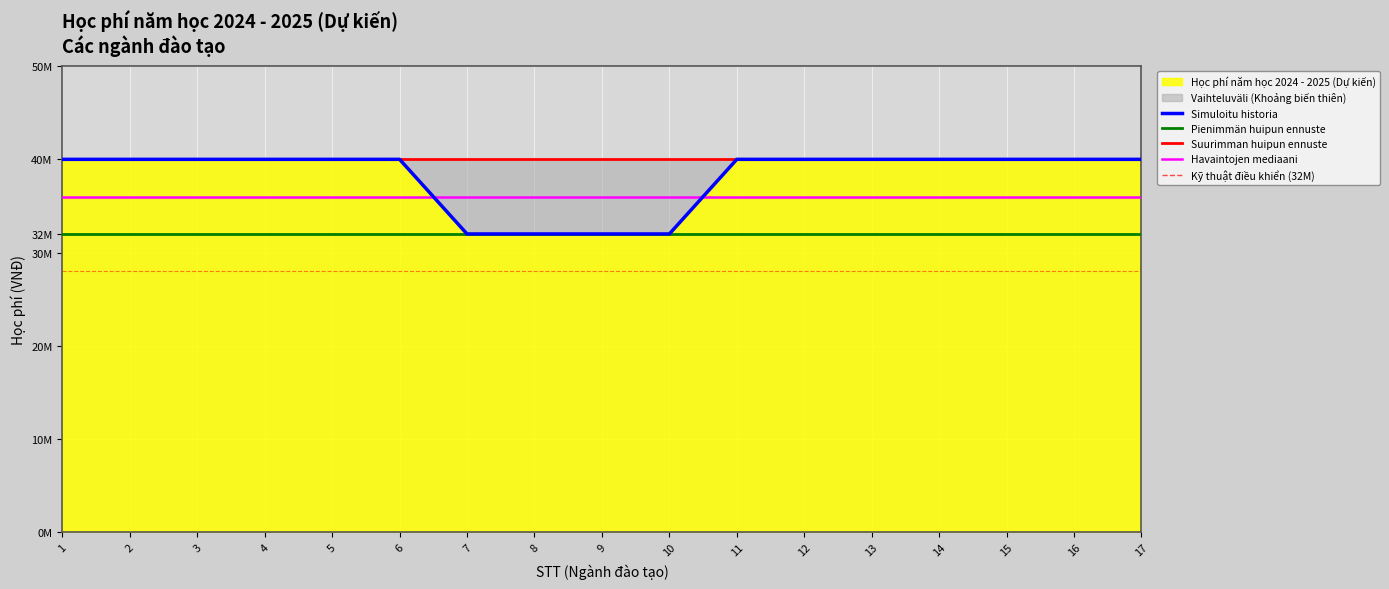

Approximately how many times larger is the value at 11 compared to 6?

1.0